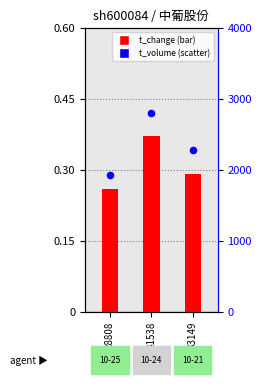

What are all the series names shown in the legend?

t_change, t_volume